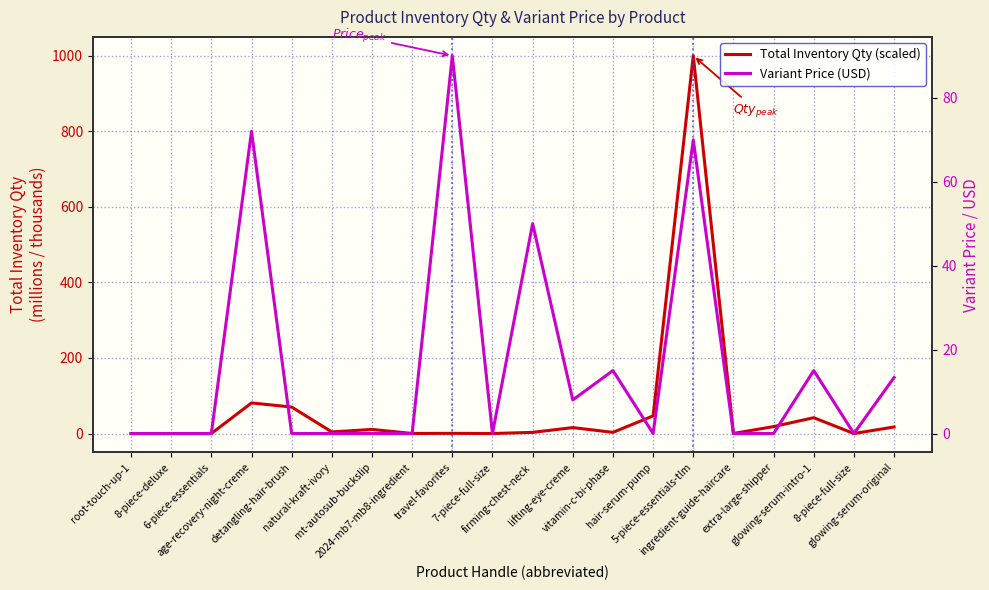

How many times do Total Inventory Qty (scaled) and Variant Price (USD) cross each other?

4